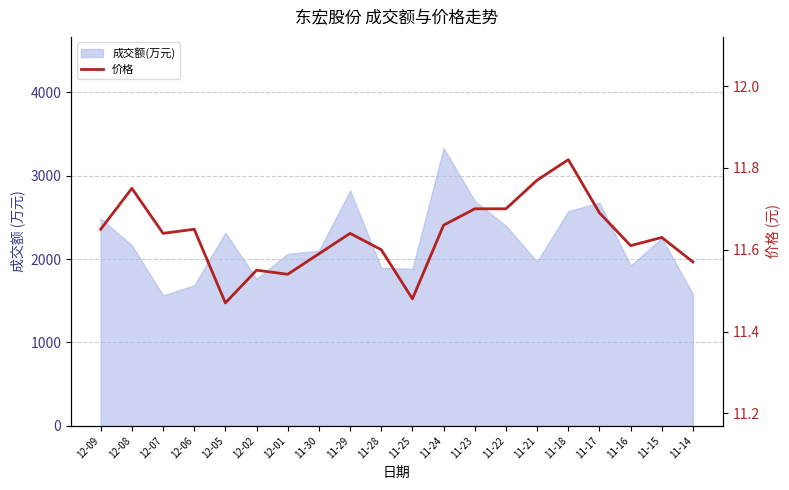

Rank the categories by value from highest to lowest.

11-18, 11-21, 12-08, 11-23, 11-22, 11-17, 11-24, 12-09, 12-06, 12-07, 11-29, 11-15, 11-16, 11-28, 11-30, 11-14, 12-02, 12-01, 11-25, 12-05